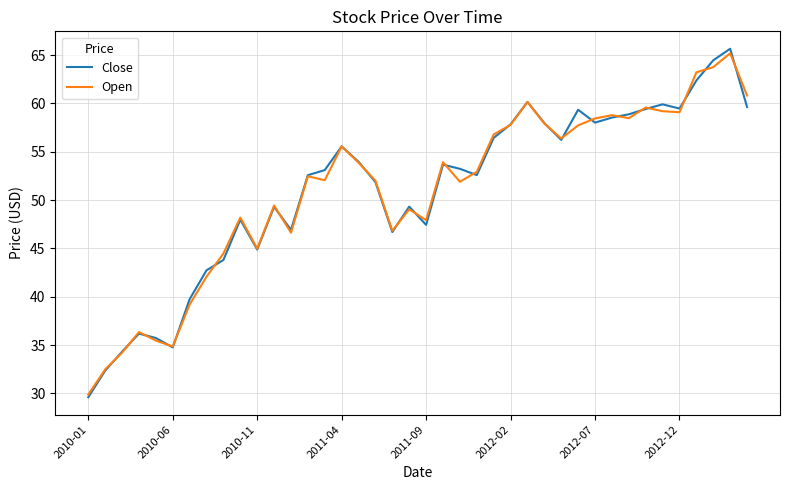

How many lines are shown in the chart?

2